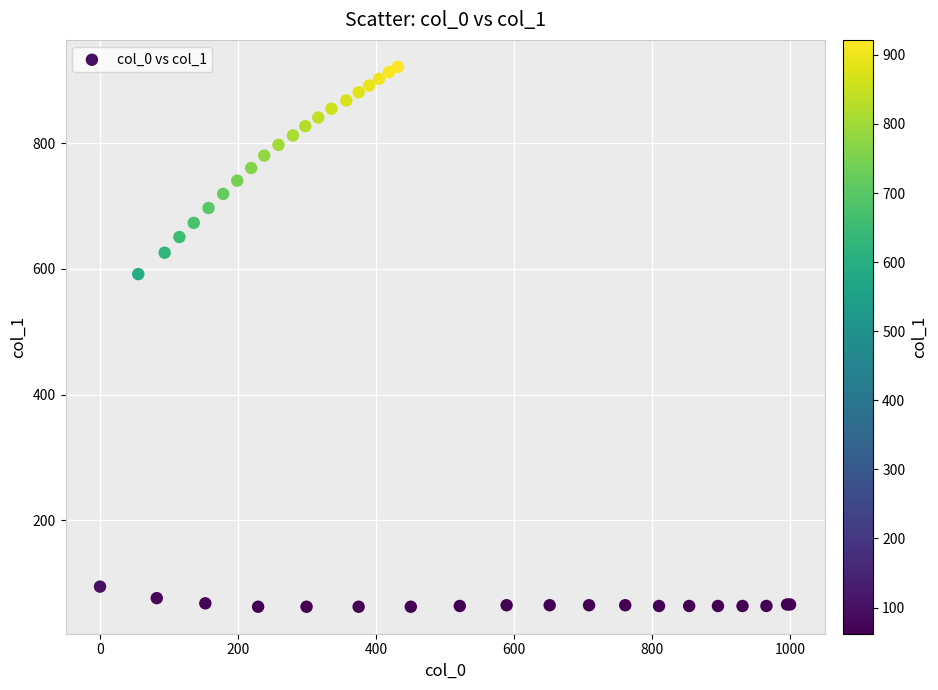

What Y value in the scatter plot is closest to 491?

591.7